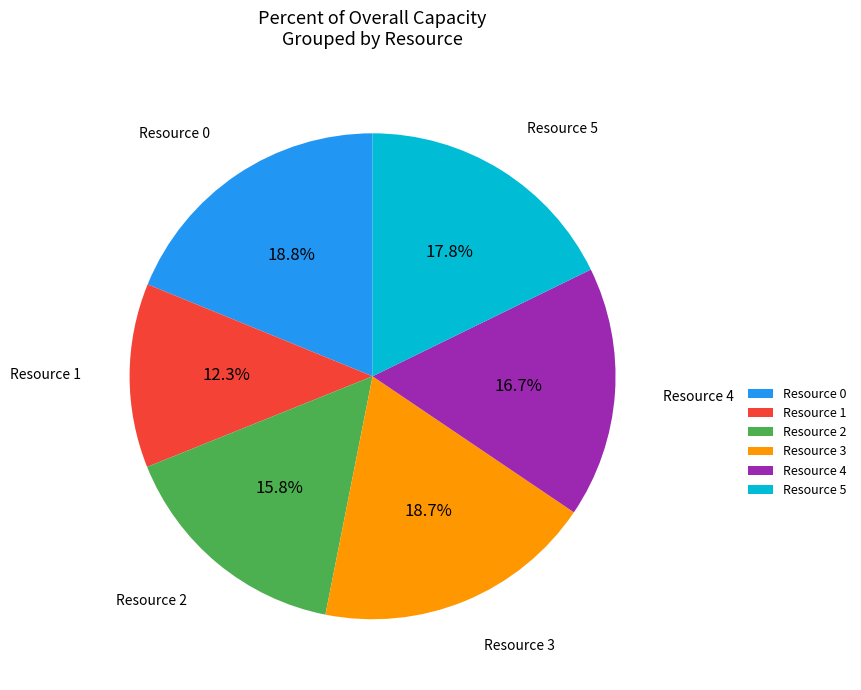

How much of the chart is everything except Resource 3?

81.3%